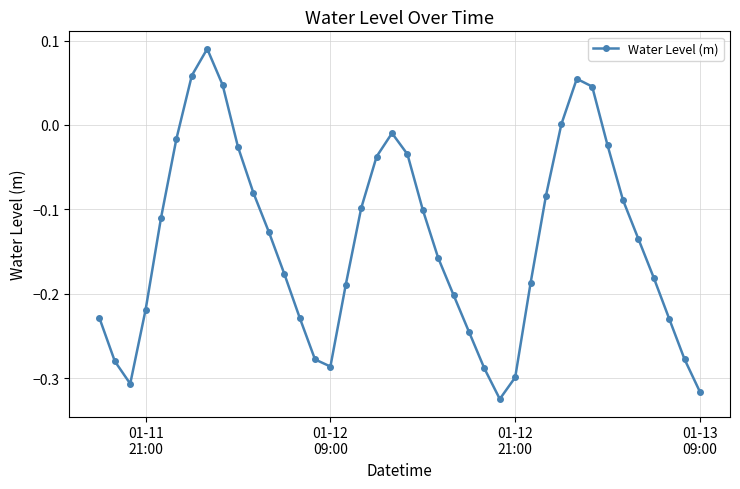

True or false: there are more than 0 points higher than both neighbors.

True